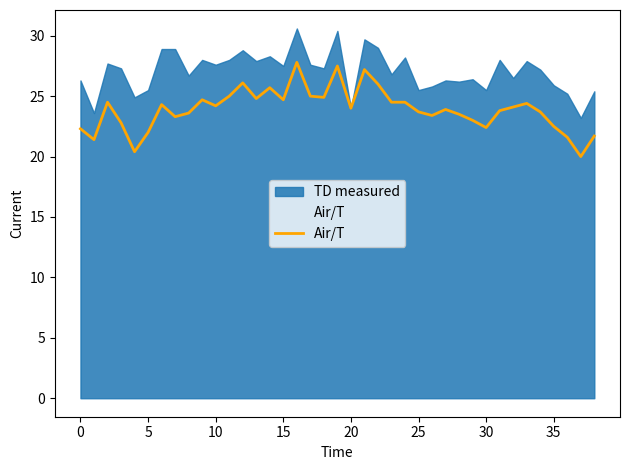

Does the chart display data point markers on the line(s)?

No